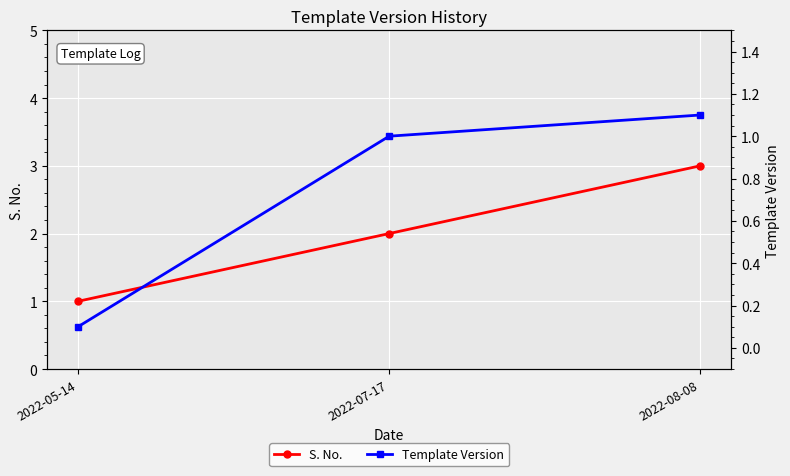

How many categories are shown in the chart?

3